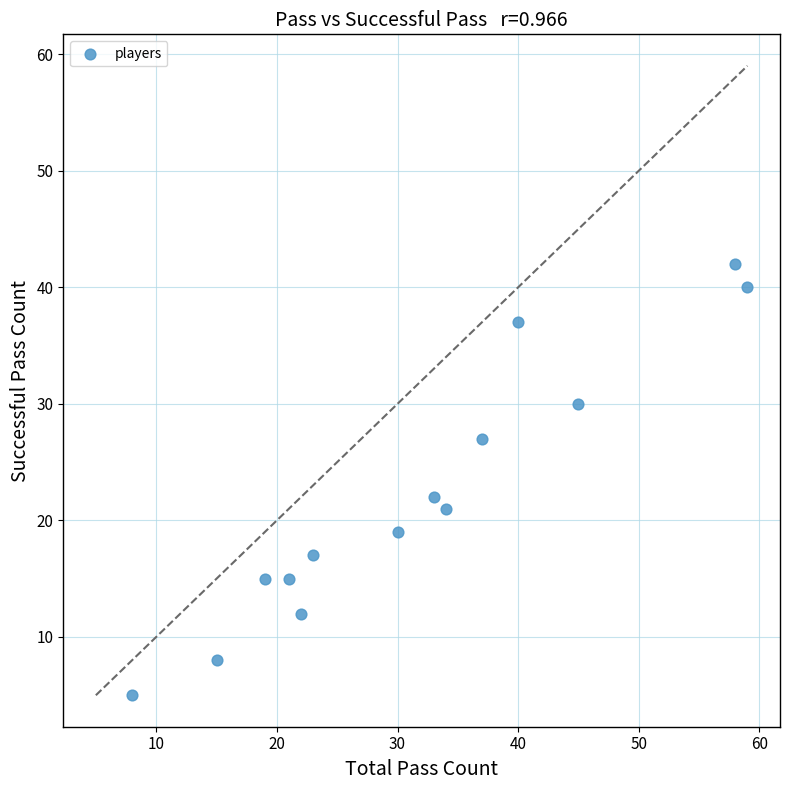

What is the range of Y values (max minus min)?

37